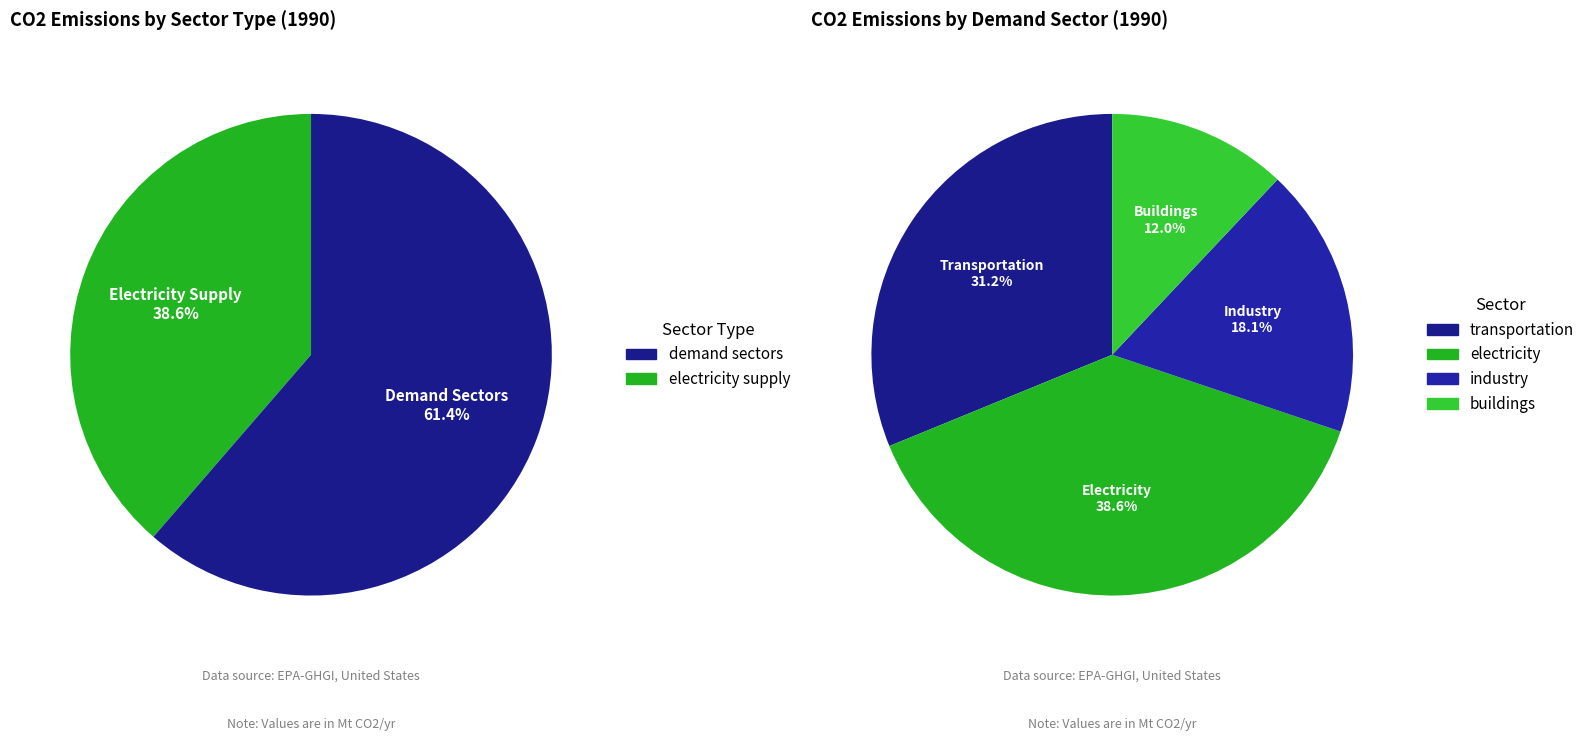

True or false: Emissions|CO2|Energy|Supply|Electricity accounts for 39% of the total.

True